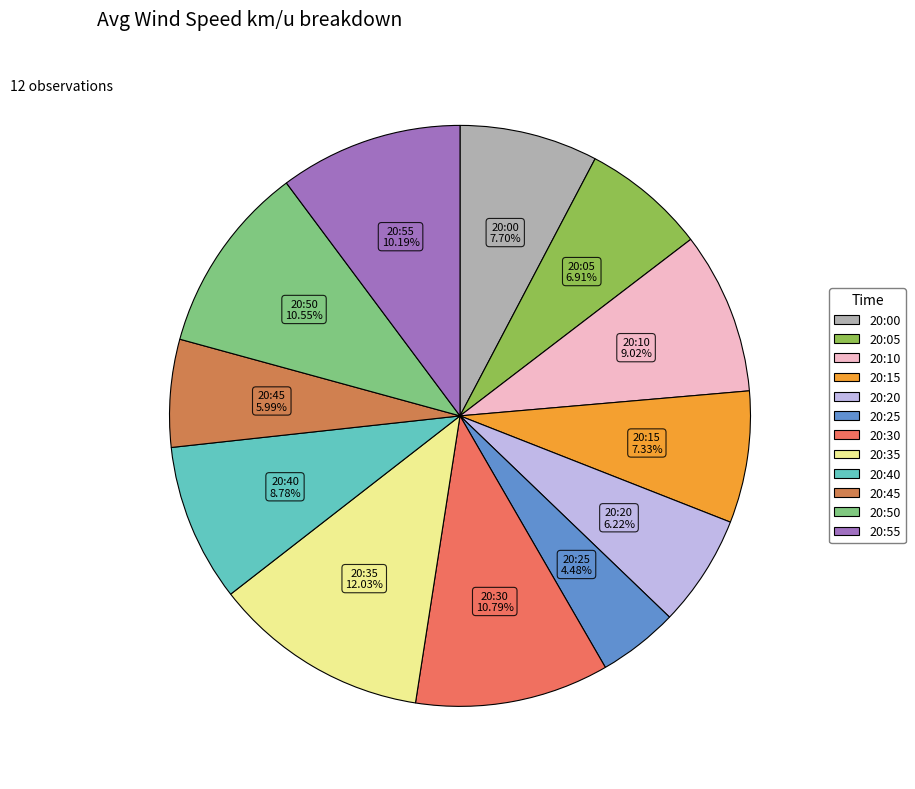

Combined, what portion of the pie is 20:40 and 20:25?

13.3%